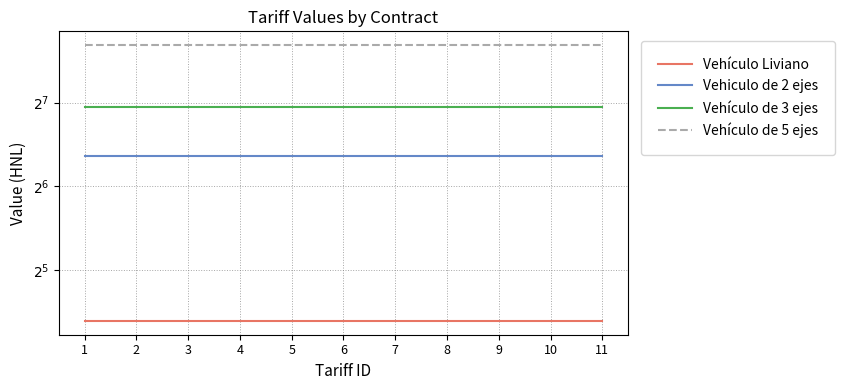

What are all the series names shown in the legend?

Vehículo Liviano, Vehiculo de 2 ejes, Vehículo de 3 ejes, Vehículo de 5 ejes